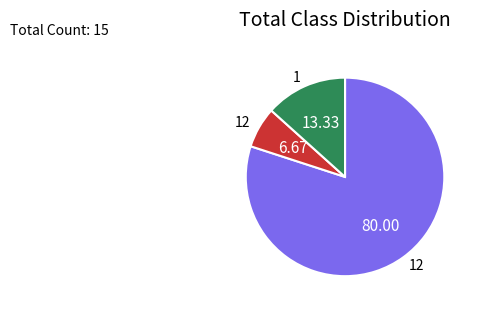

Is there a majority slice in this chart?

Yes